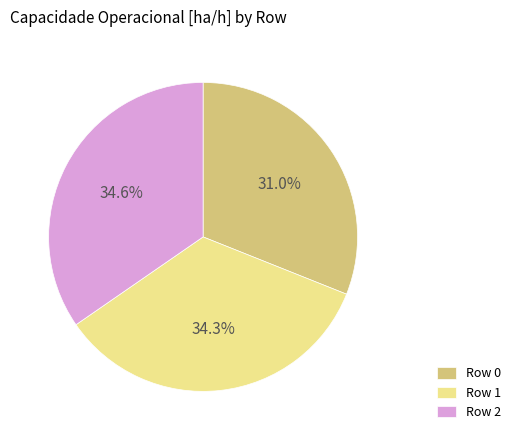

To the nearest percent, what is the difference between the largest and smallest slice percentages?

4%